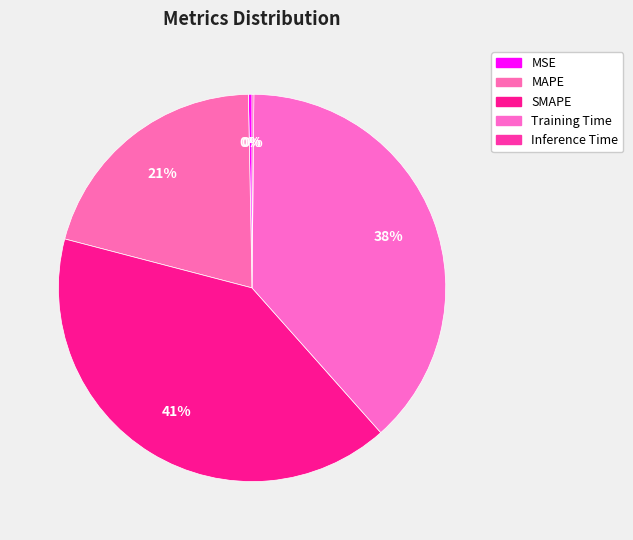

To the nearest percent, what is the combined percentage of Training Time and MAPE?

59%